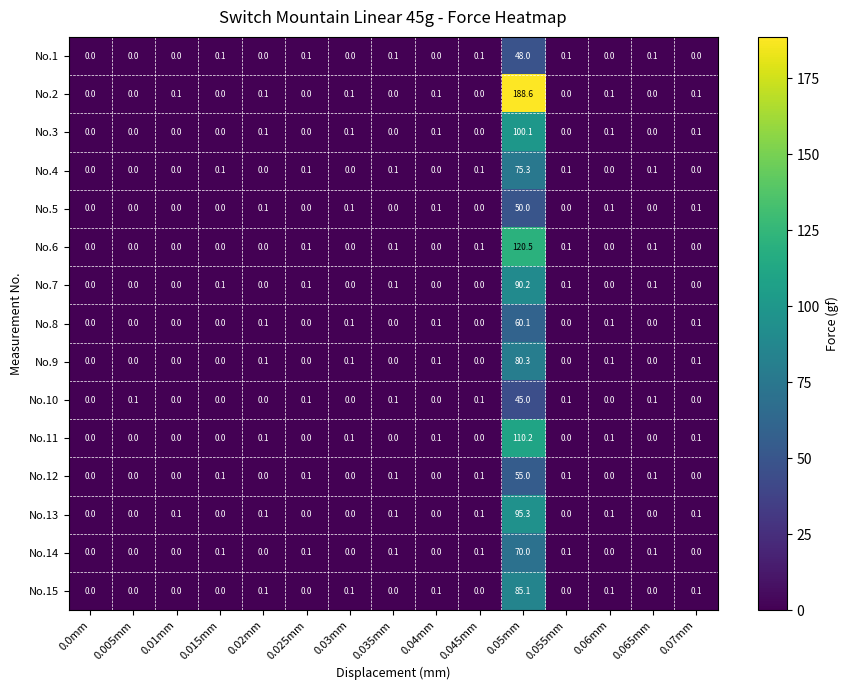

What is the total value across all series at 0.025mm?

0.7